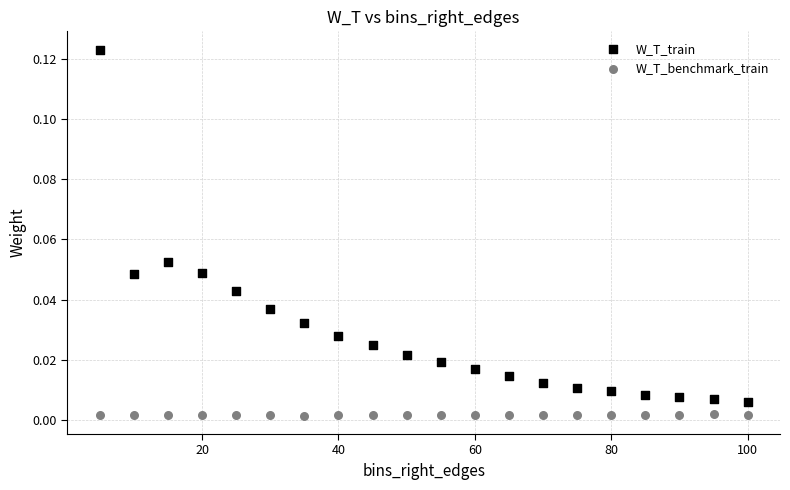

Which series contains the highest Y value?

W_T_train